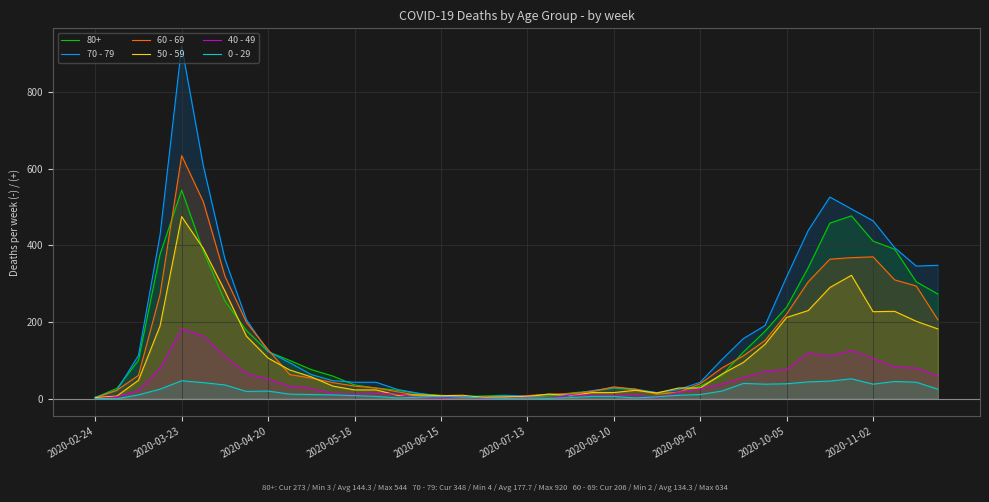

What is the difference between the maximum and second lowest values in the 70 - 79 series?

915